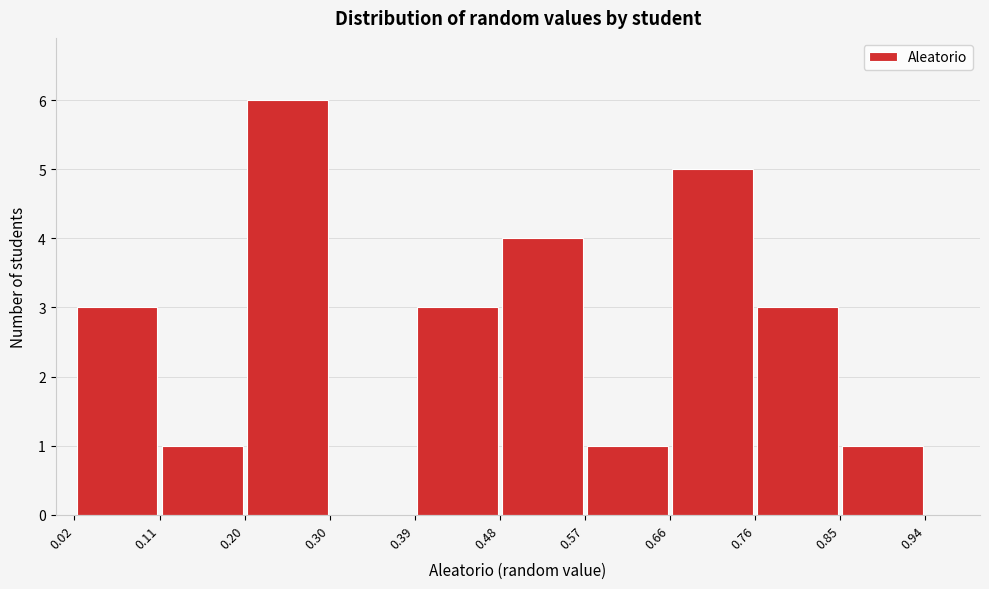

Reading left to right, list every bar in this chart as the range it spans on the x-axis followed by its height. The values are not printed on the chart, so give them approximately, as read against the axis.

0.02 to 0.11: 3
0.11 to 0.20: 1
0.20 to 0.30: 6
0.30 to 0.39: 0
0.39 to 0.48: 3
0.48 to 0.57: 4
0.57 to 0.66: 1
0.66 to 0.76: 5
0.76 to 0.85: 3
0.85 to 0.94: 1